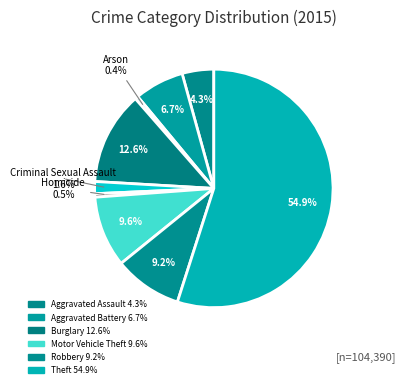

How many slices are in this pie chart?

9